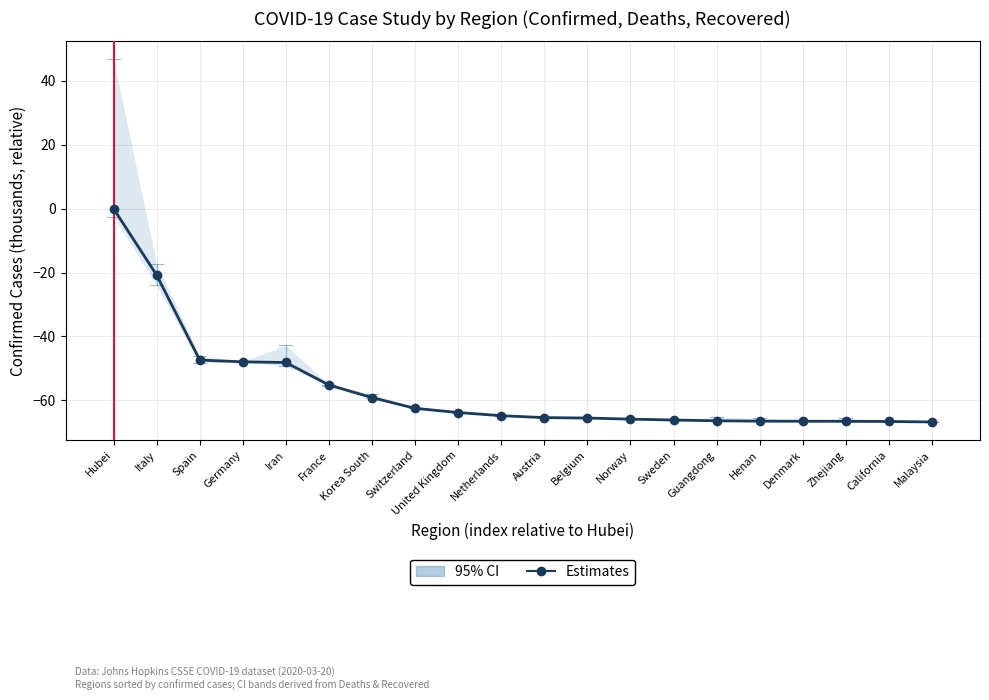

True or false: the data shows -35.2 at United Kingdom.

False